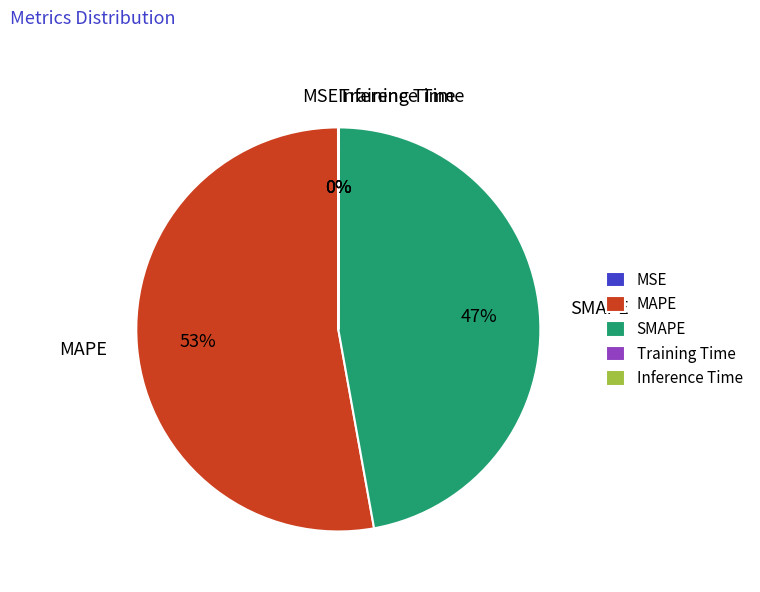

Is MAPE the majority of the pie?

Yes